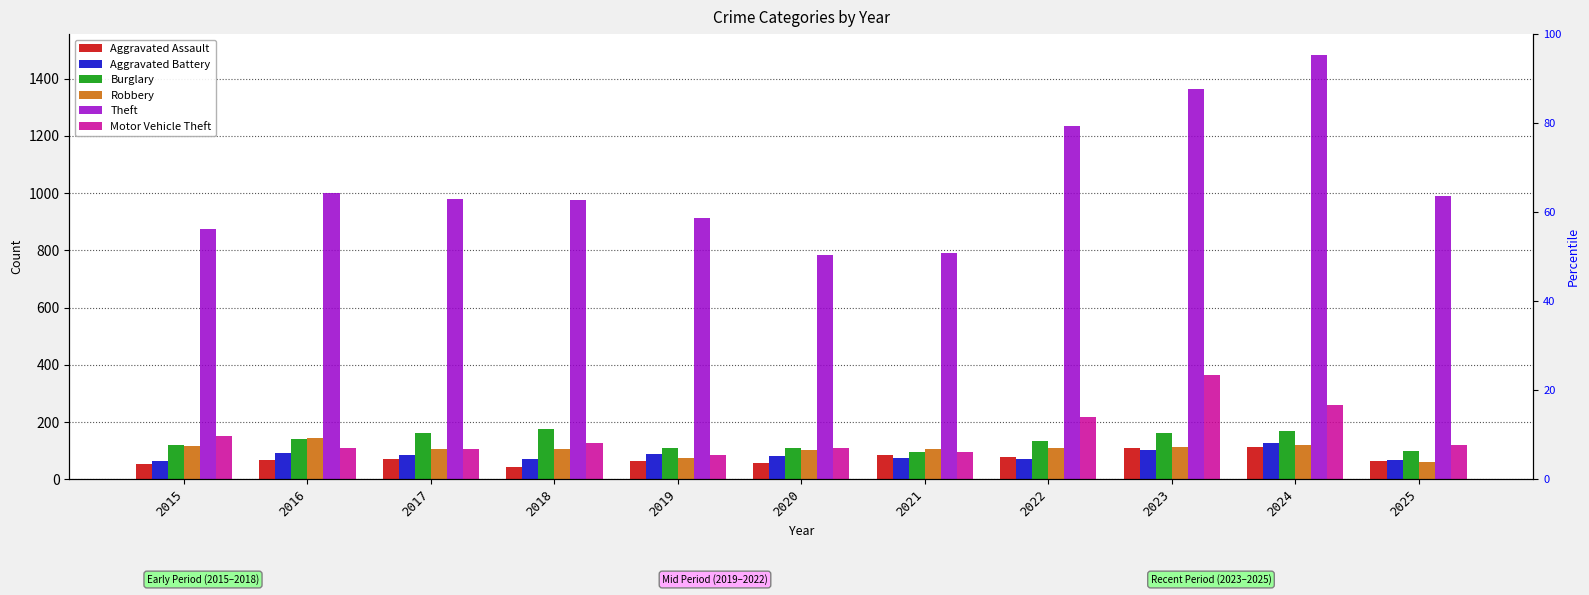

What is the approximate value of Motor Vehicle Theft at 2020?

109